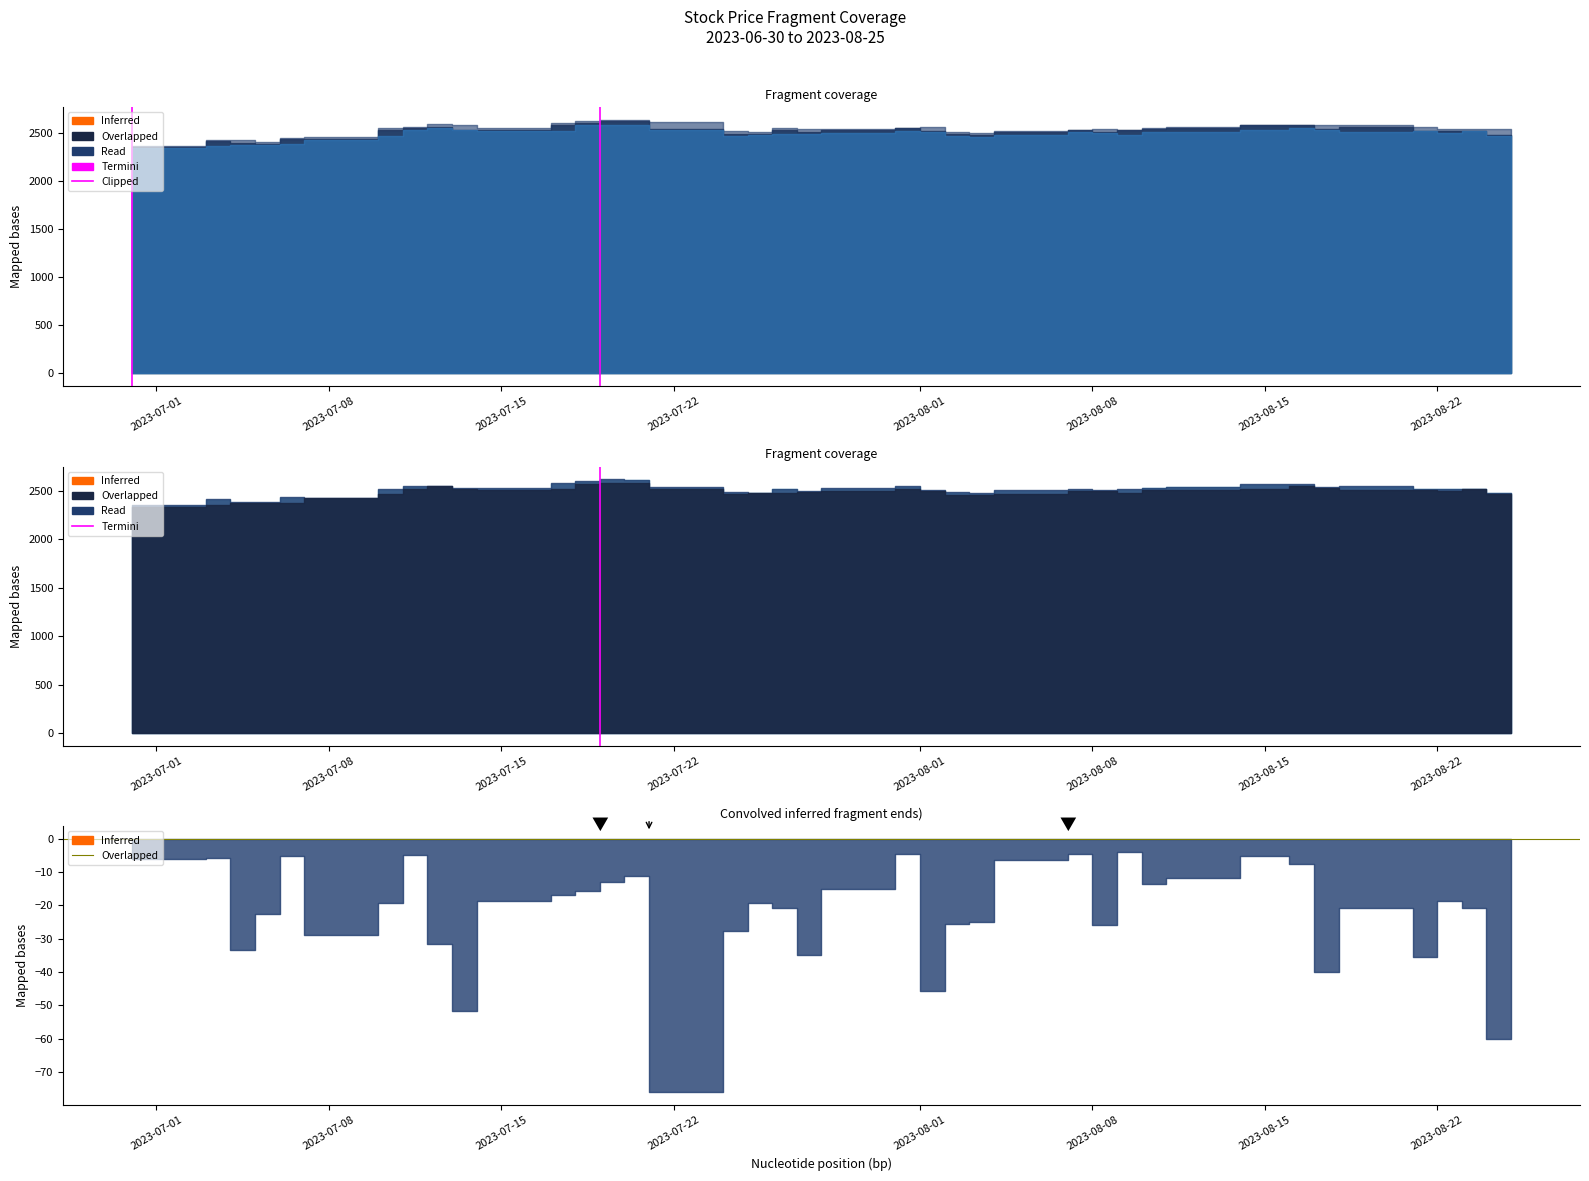

List the labels in order of value, largest first.

2023-07-08, 2023-07-01